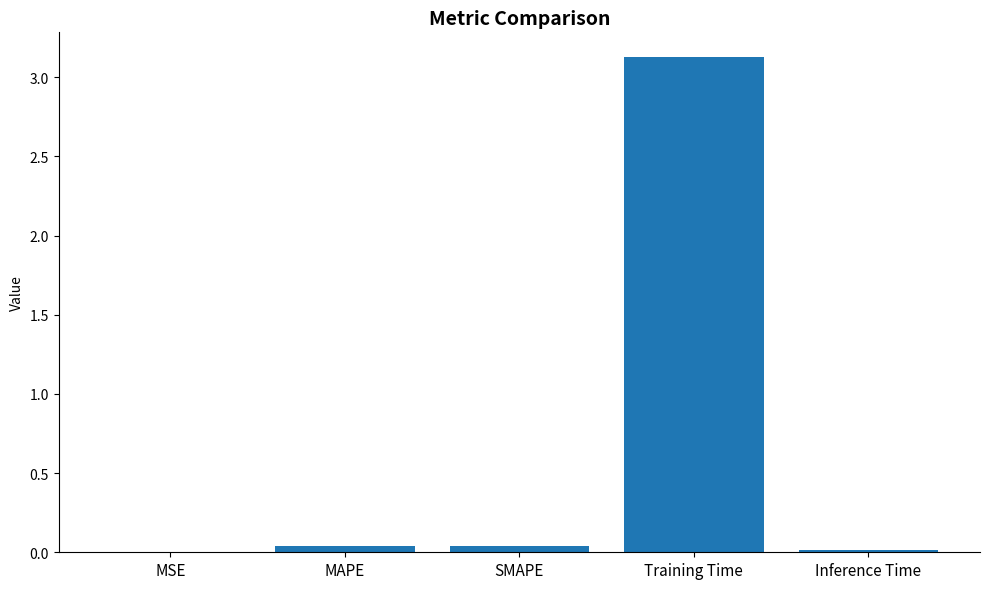

True or false: the data shows 3.1 at Training Time.

True